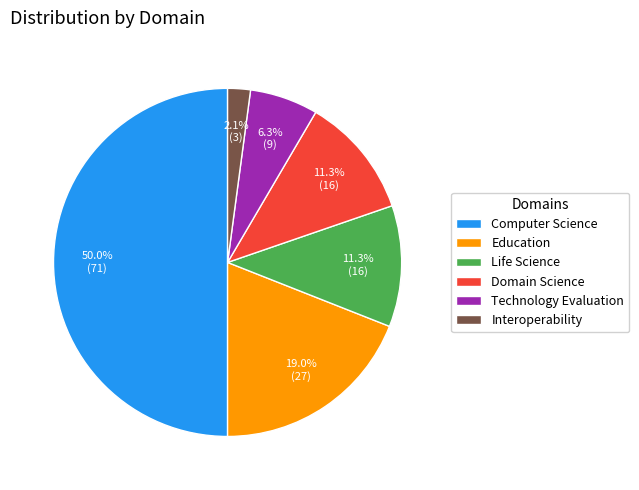

The Education slice represents 19% of the pie. True or false?

True